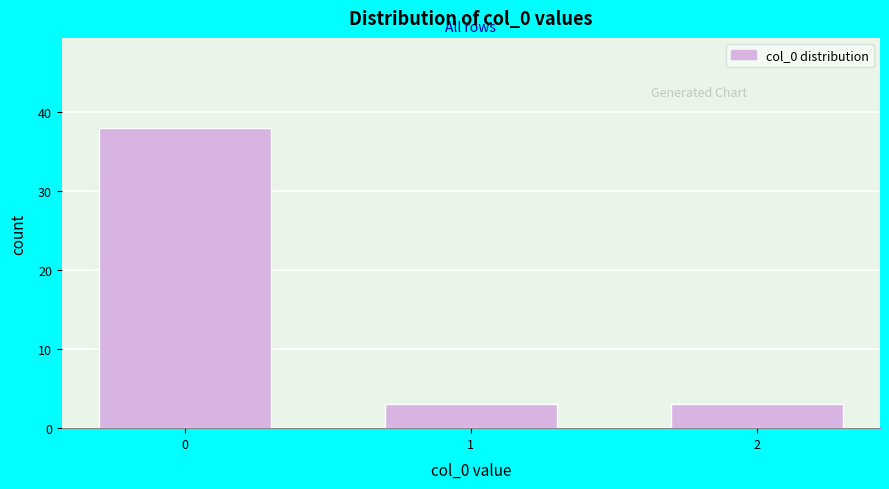

Reading right to left, extract all data points from this chart.

3	3	38